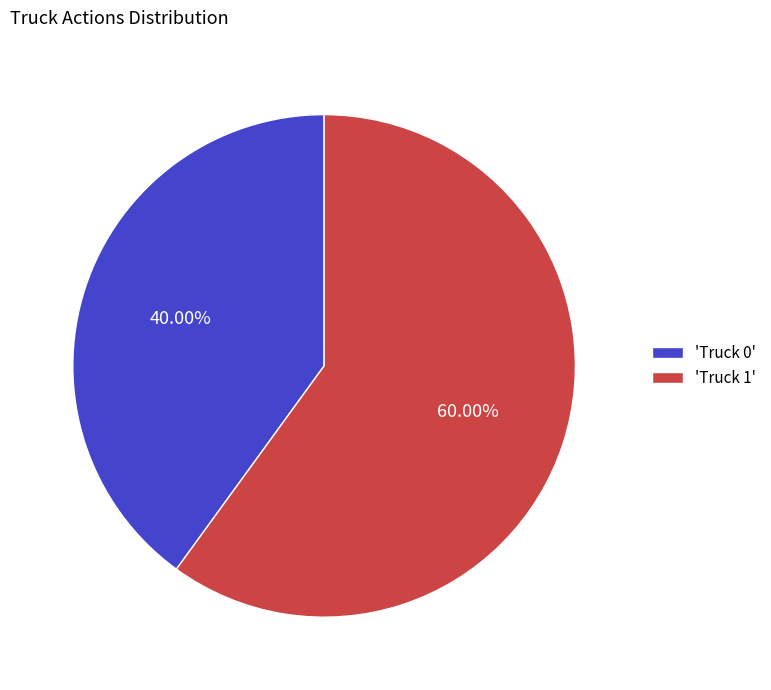

Do 'Truck 1' and 'Truck 0' together represent more than half of the pie?

Yes